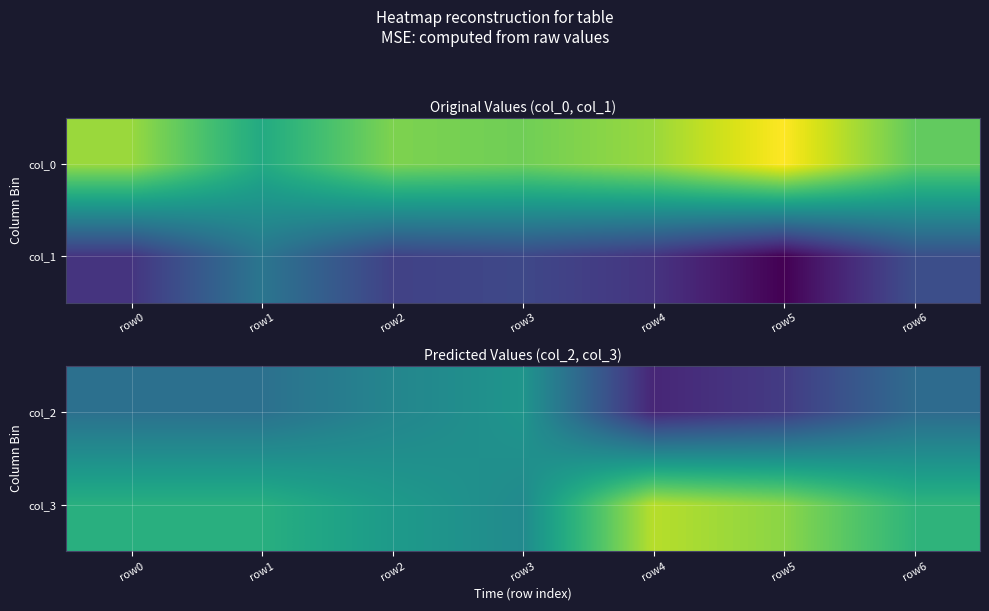

What is the spread (max minus min) of values at row2?

4